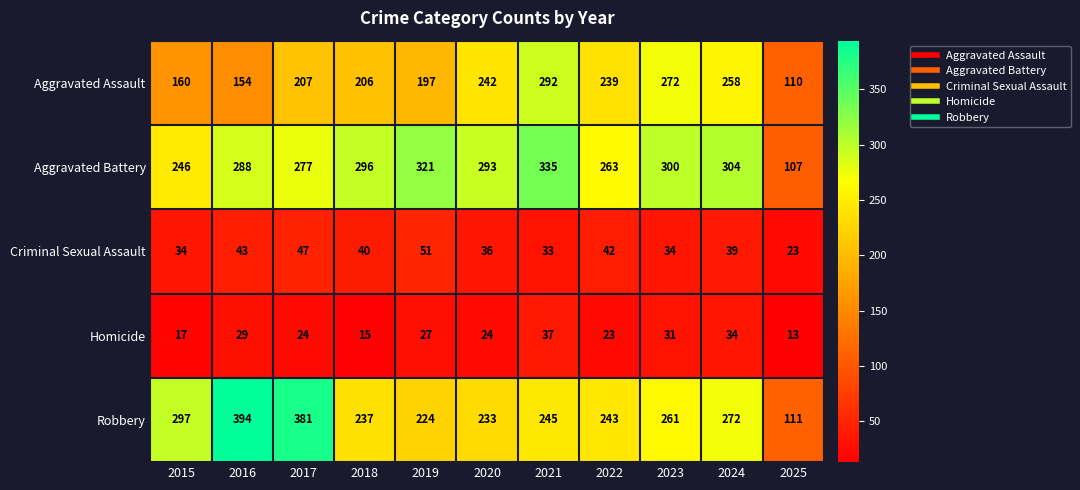

Which series has the largest total across all categories?

Aggravated Battery